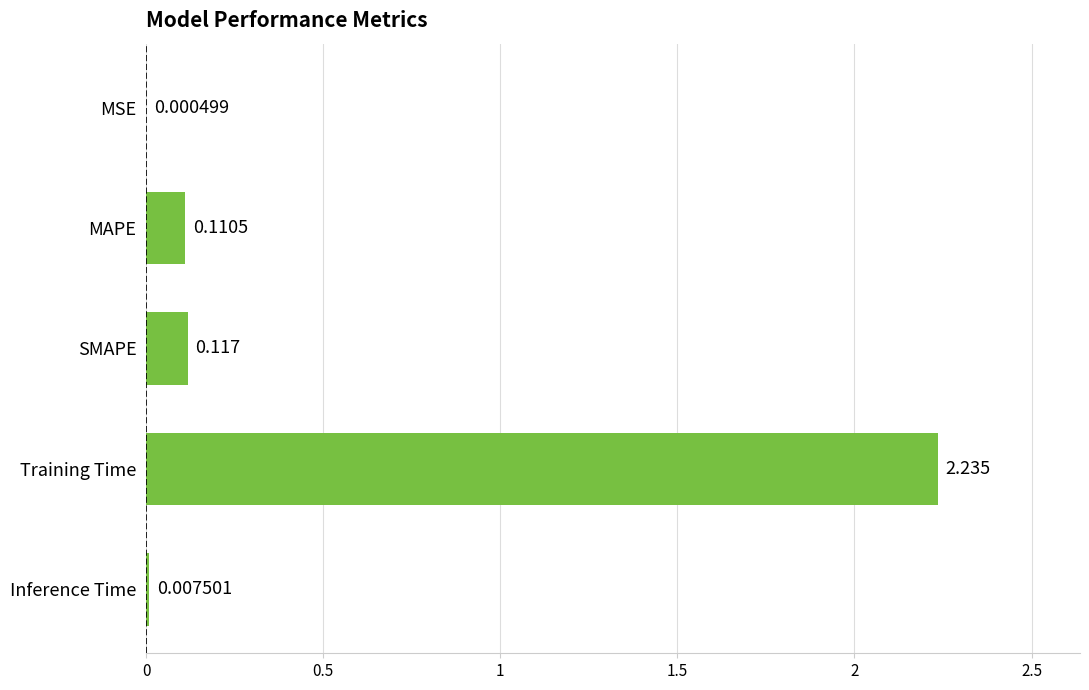

Where is the data nearest to the value 1?

SMAPE